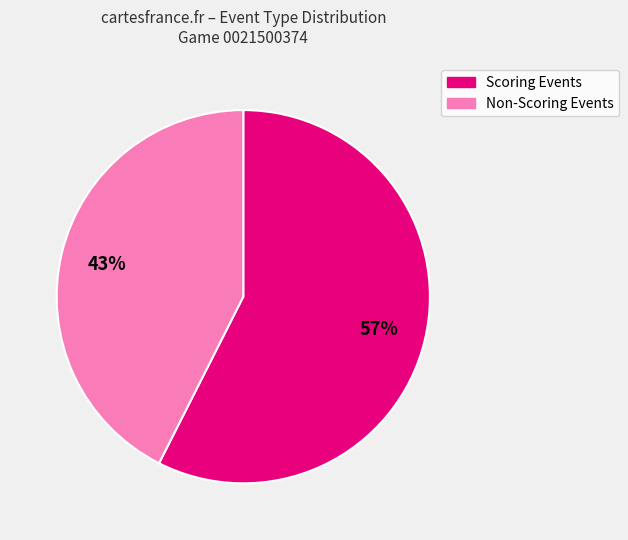

To the nearest percent, what is the average slice percentage?

50%